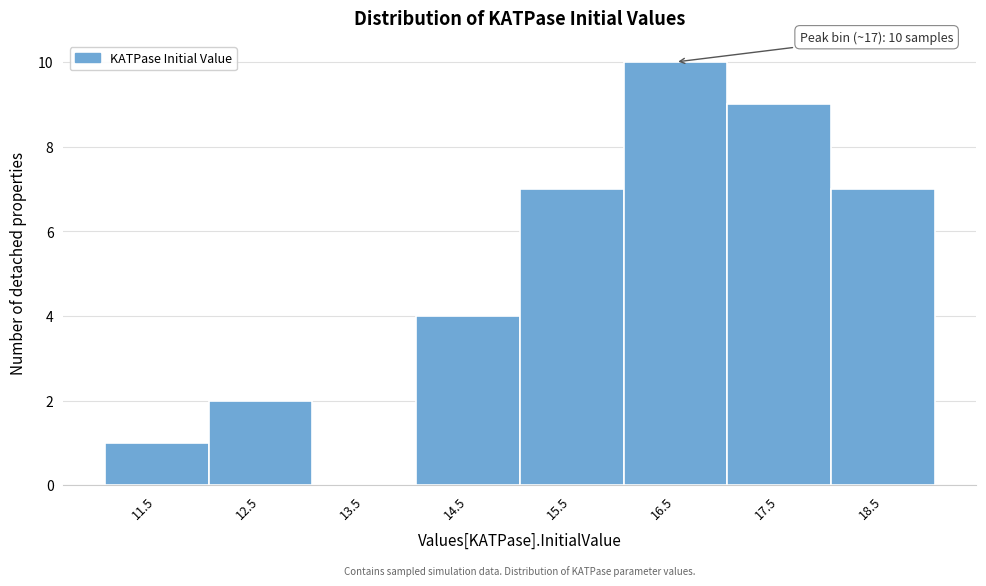

Reading left to right, transcribe all the data shown in this chart.

11.5=1	12.5=2	13.5=0	14.5=4	15.5=7	16.5=10	17.5=9	18.5=7